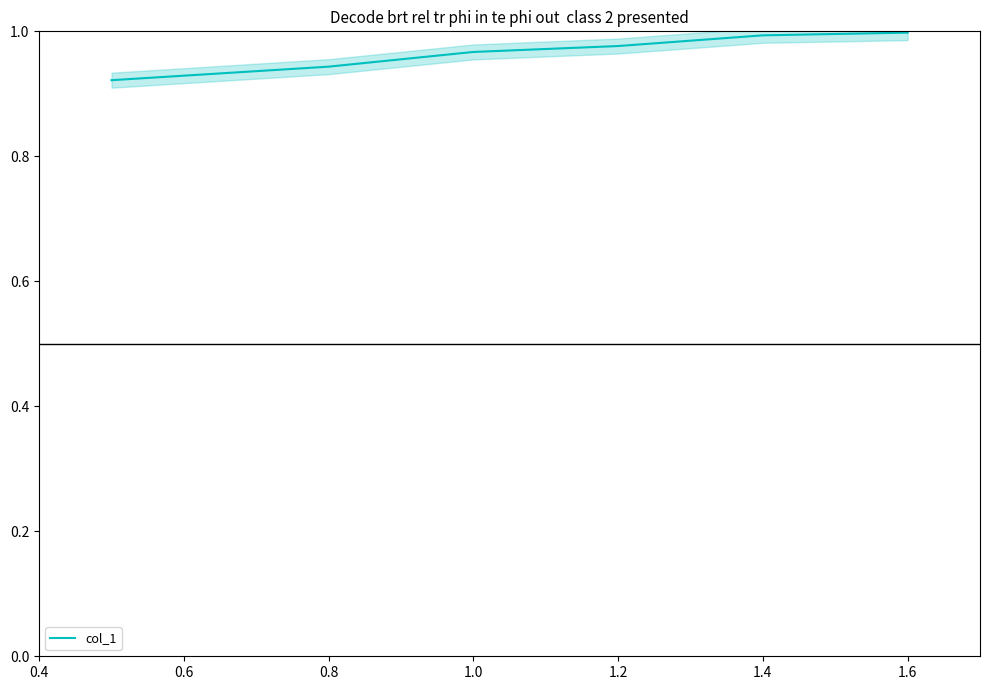

True or false: col_1 has a value of 0.5 at 1.6.

False